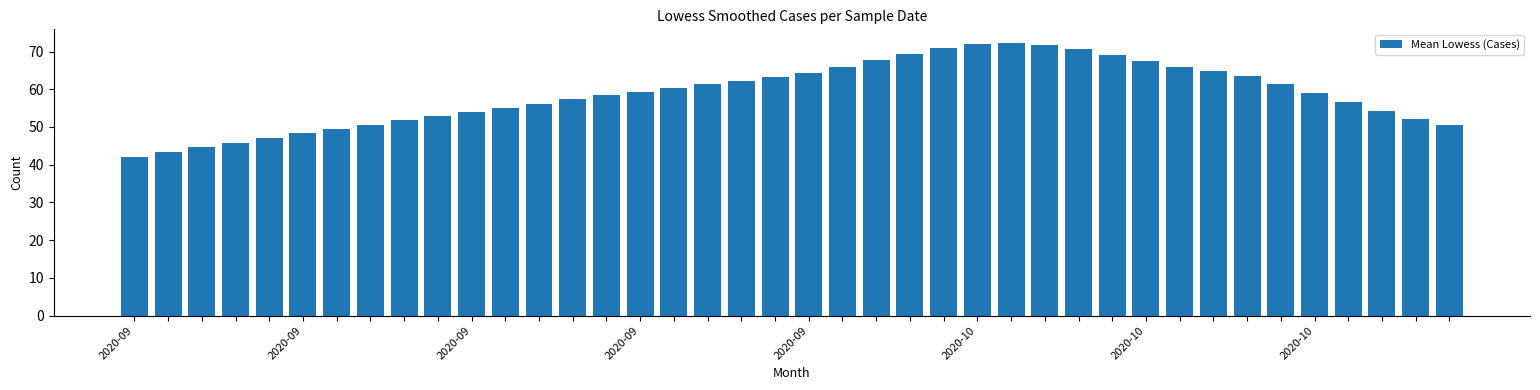

What is the value of the 20th bar from the left?

63.2